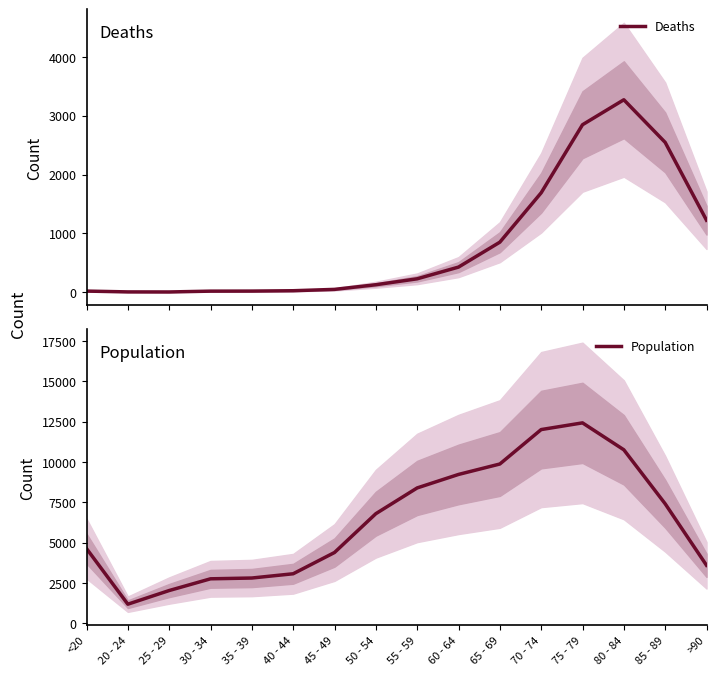

In Deaths, how many points are lower than both neighbors (excluding endpoints)?

1